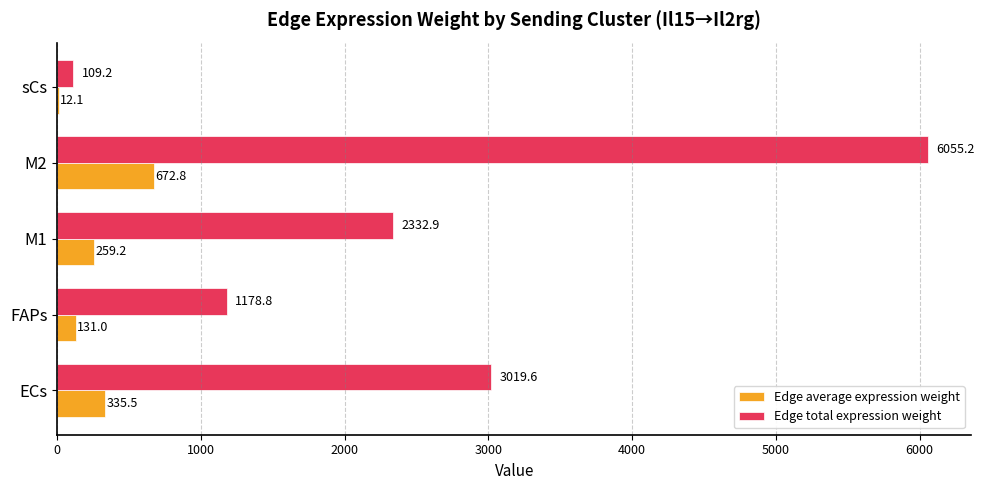

Which series has the largest total across all categories?

Edge total expression weight